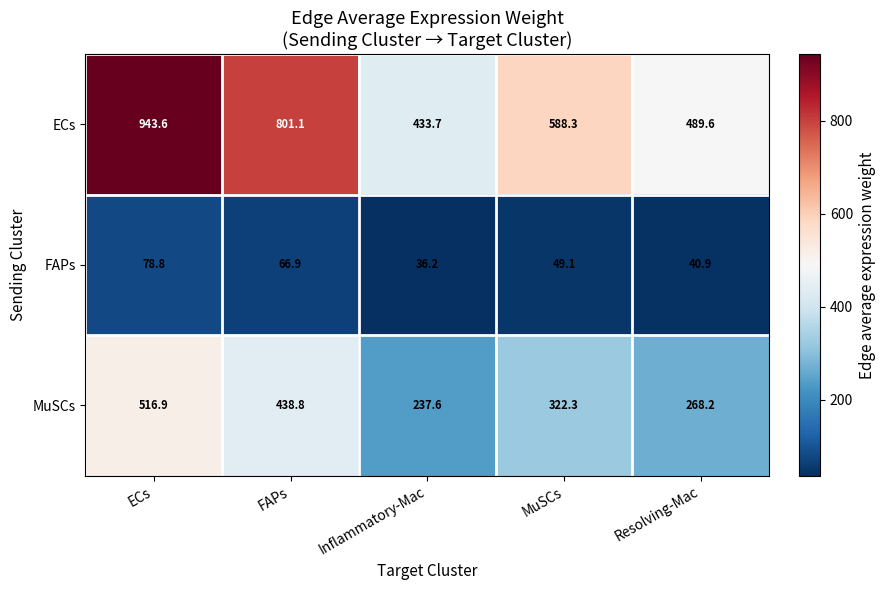

What is the difference between the highest and lowest values at Resolving-Mac?

448.7